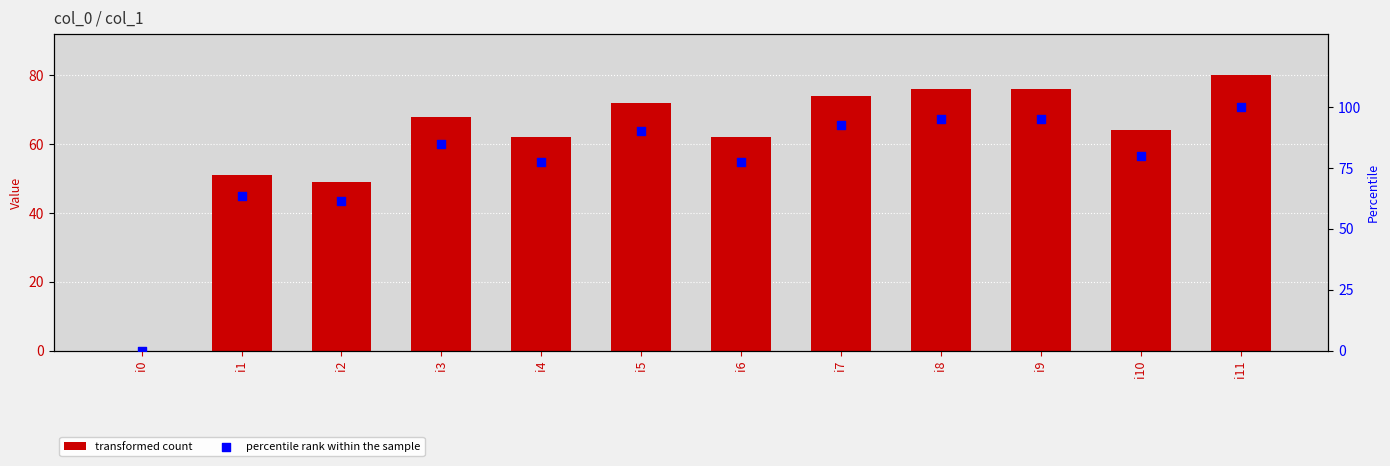

Which series reaches the maximum Y coordinate?

percentile rank within the sample